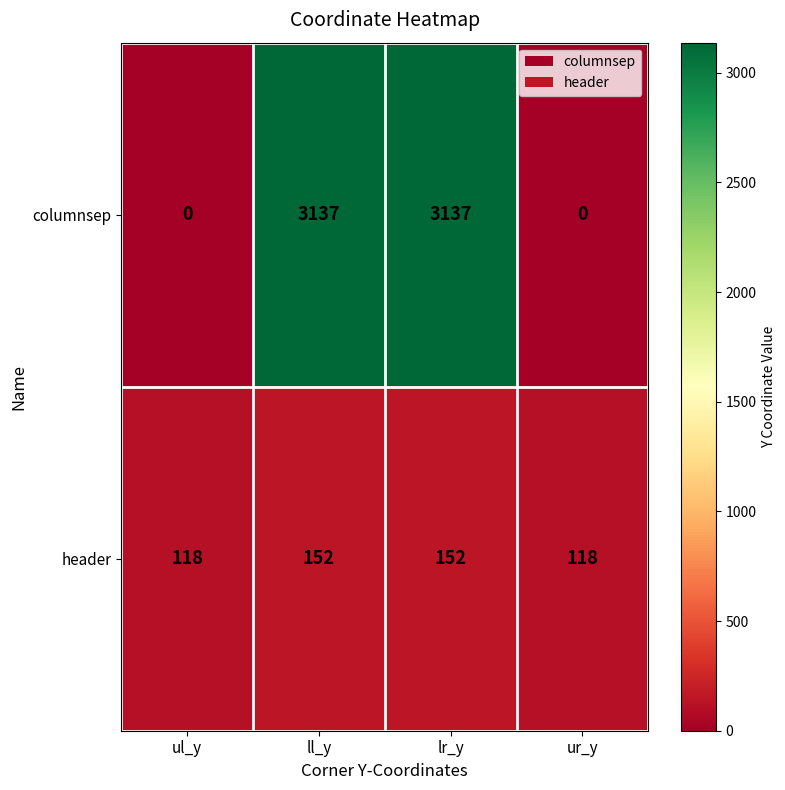

List the series in order of their peak value, lowest first.

header, columnsep